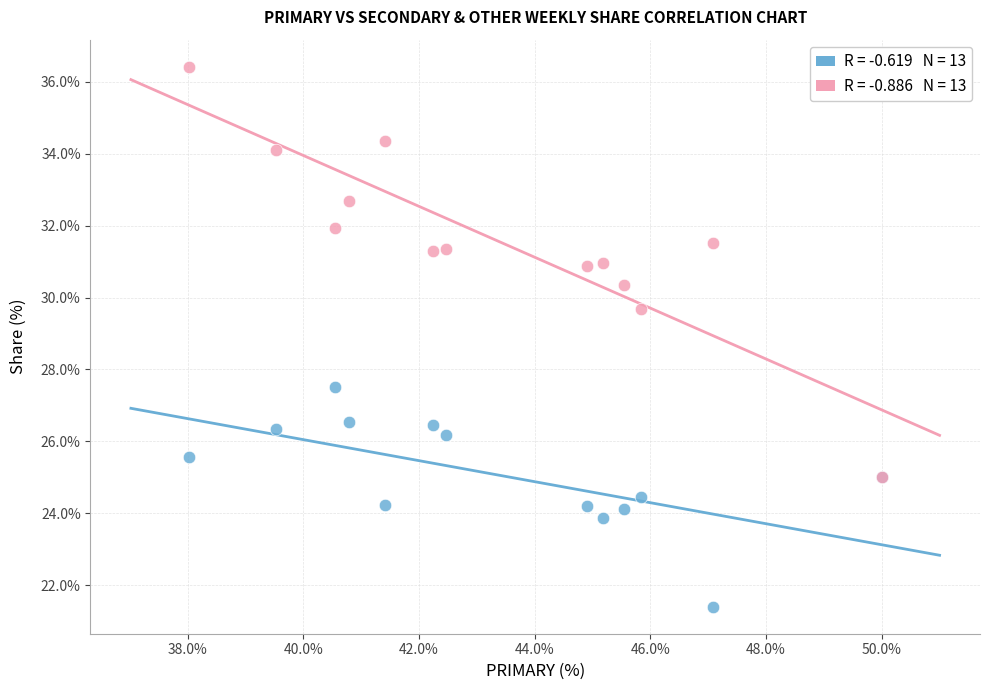

Across all series, what Y value is closest to 28?

27.5